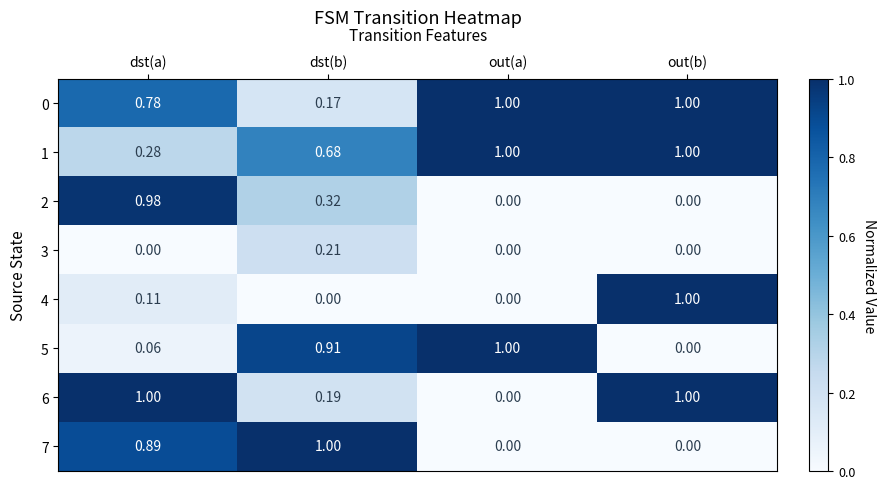

At which category is the sum across all series the highest?

dst(a)